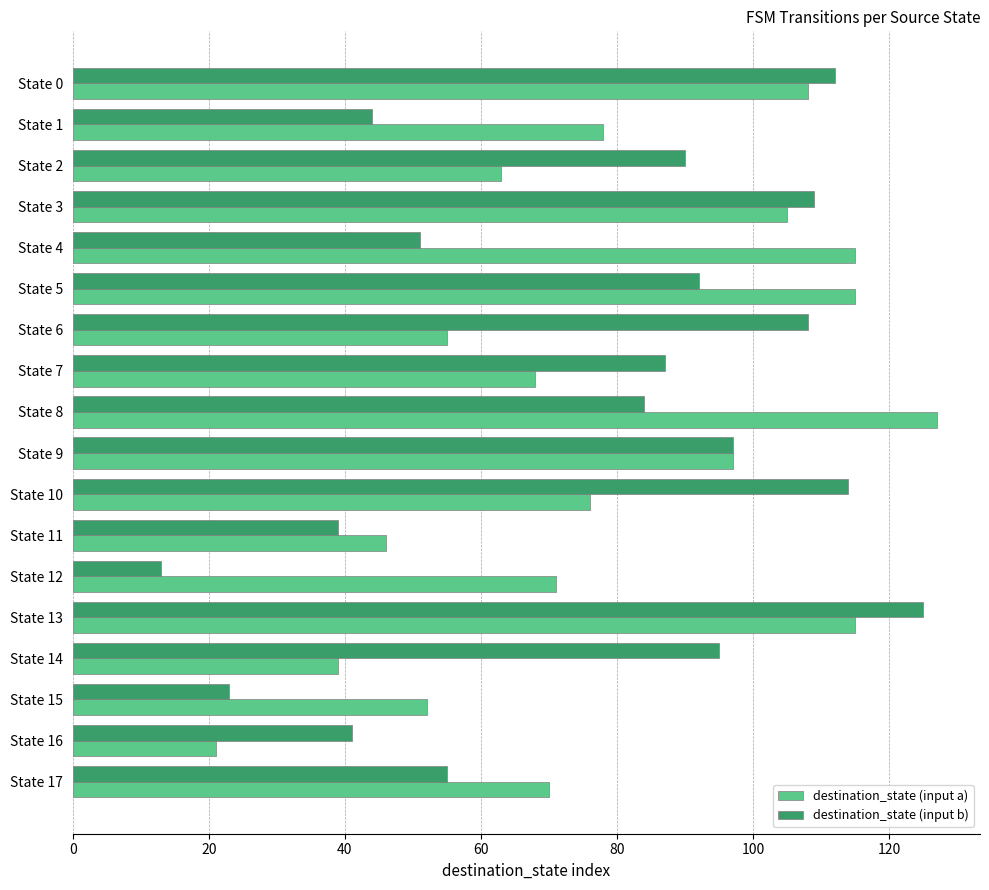

How many categories are shown in the chart?

18